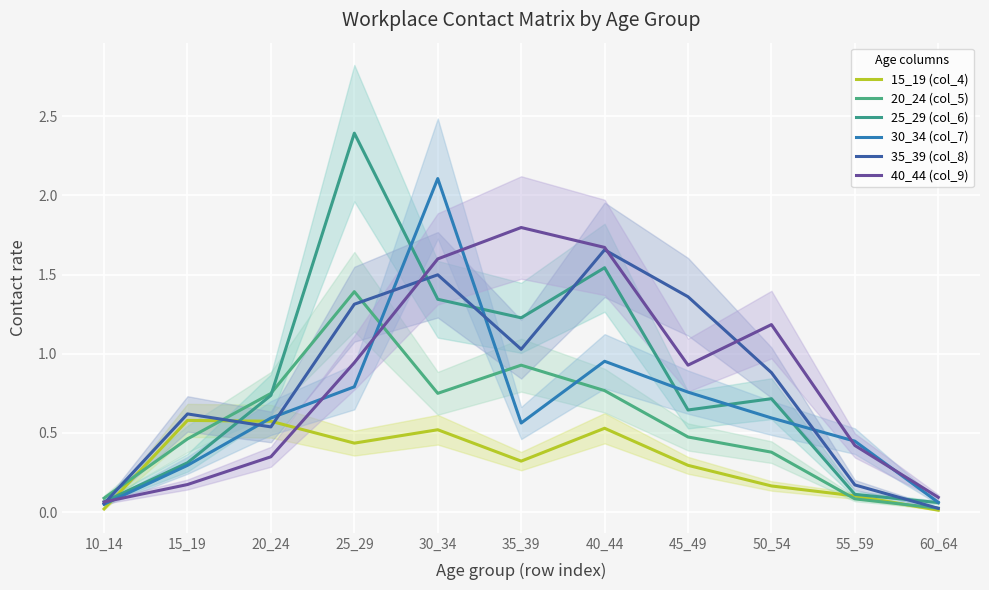

Count the number of data series in this chart.

6